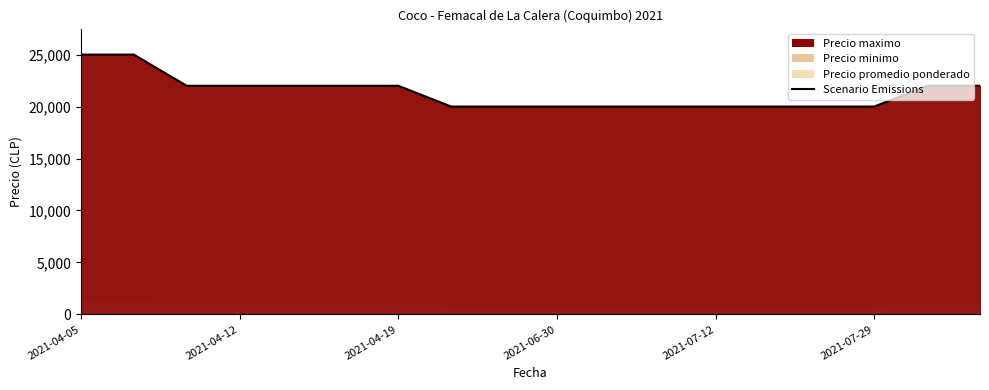

Between 11 and 2021-07-29, which is larger?

2021-07-29